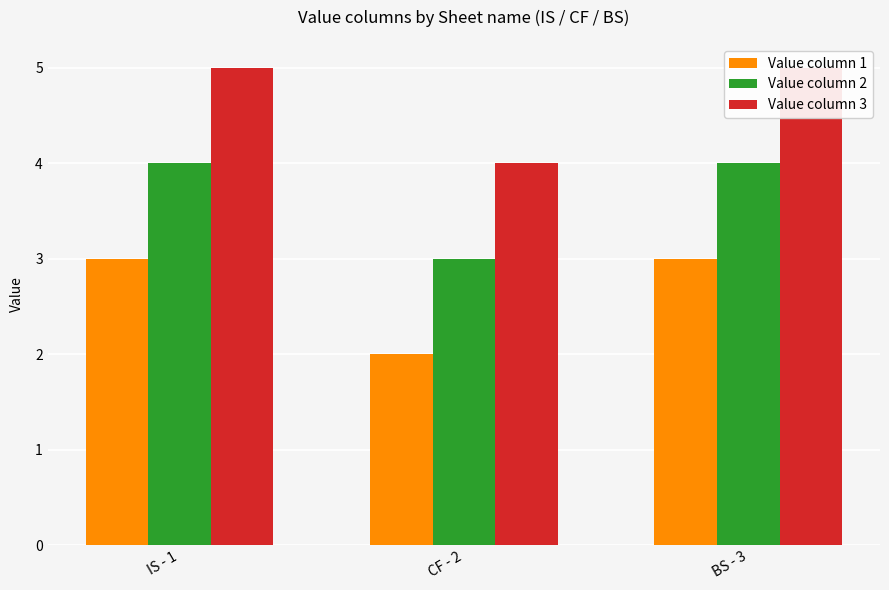

How many Value column 3 values are between 4 and 5?

3